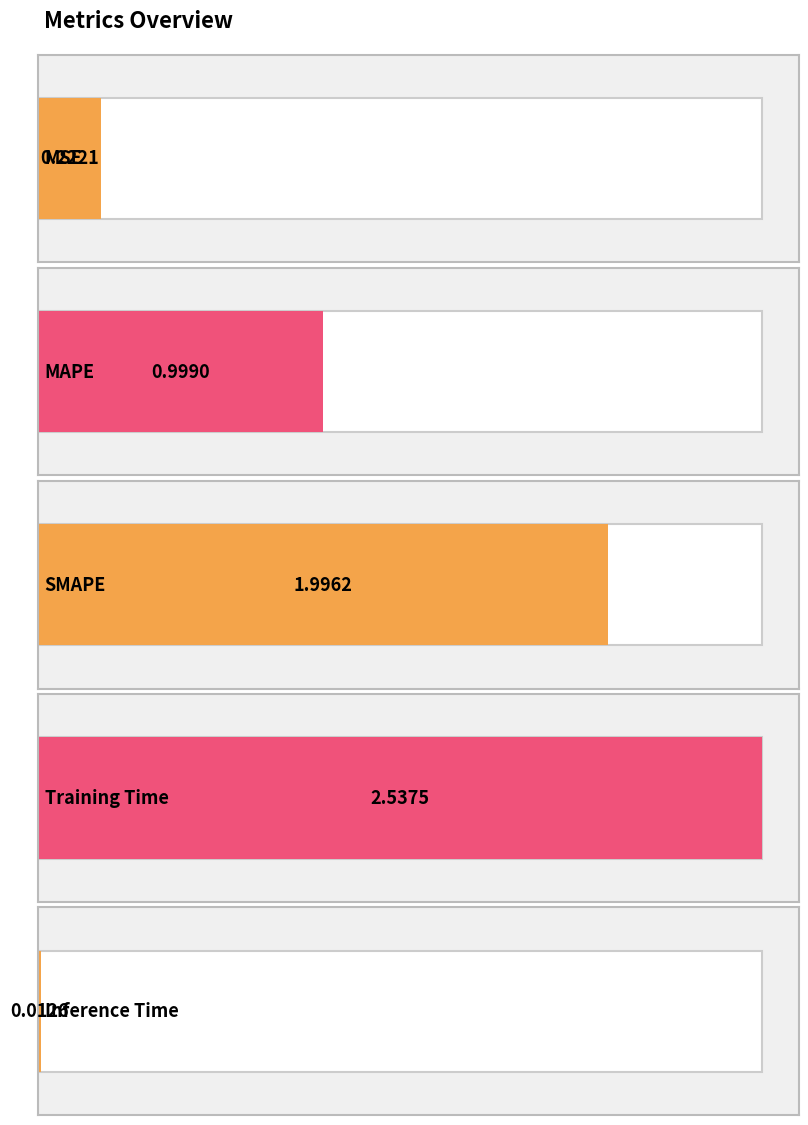

What is the greatest value displayed?

2.5